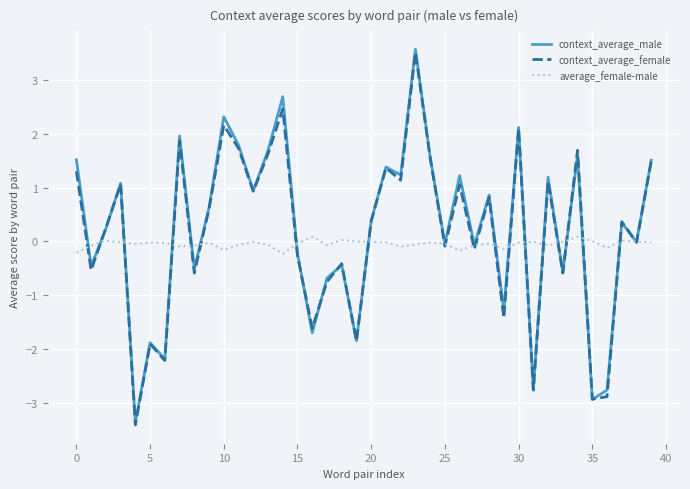

Which series has the widest spread of values?

context_average_male